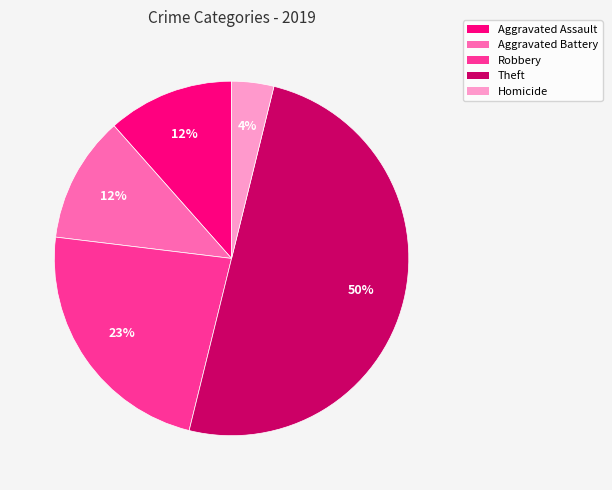

Does Robbery represent more than half of the total?

No